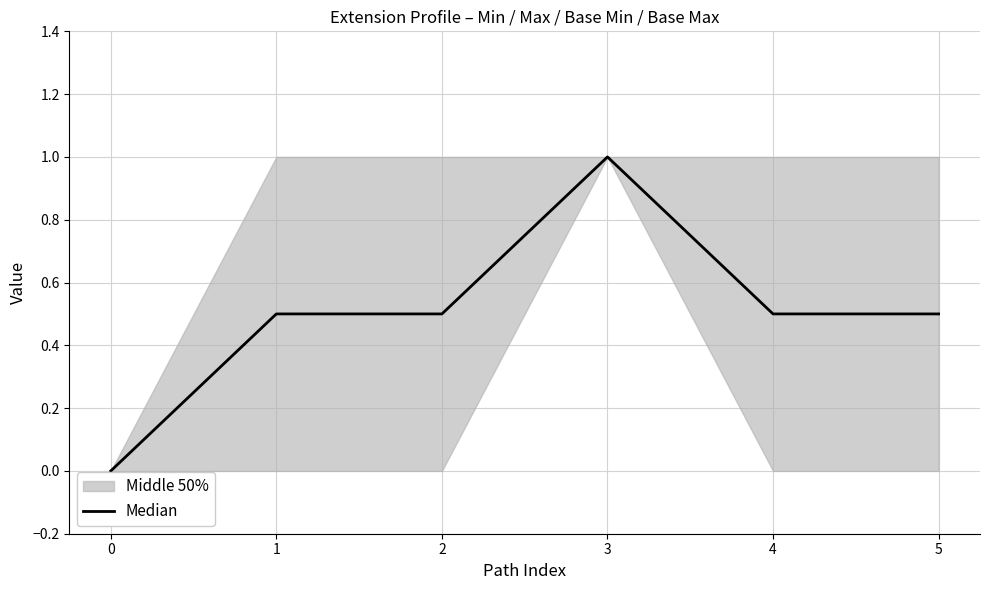

What is the greatest value displayed?

1.0